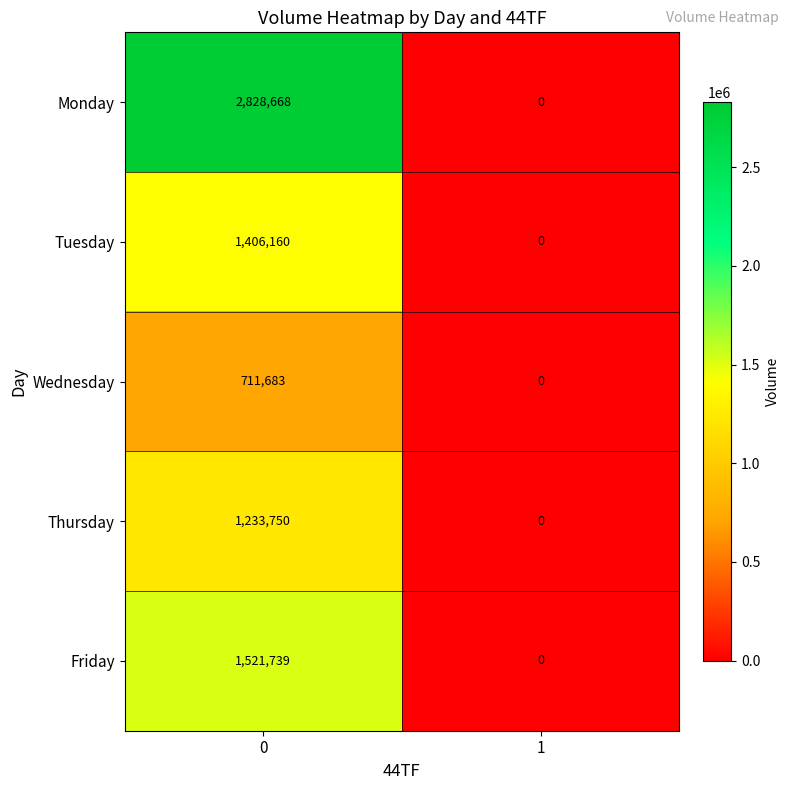

Is the value of Thursday at 0 greater than the value of Wednesday at 1?

Yes